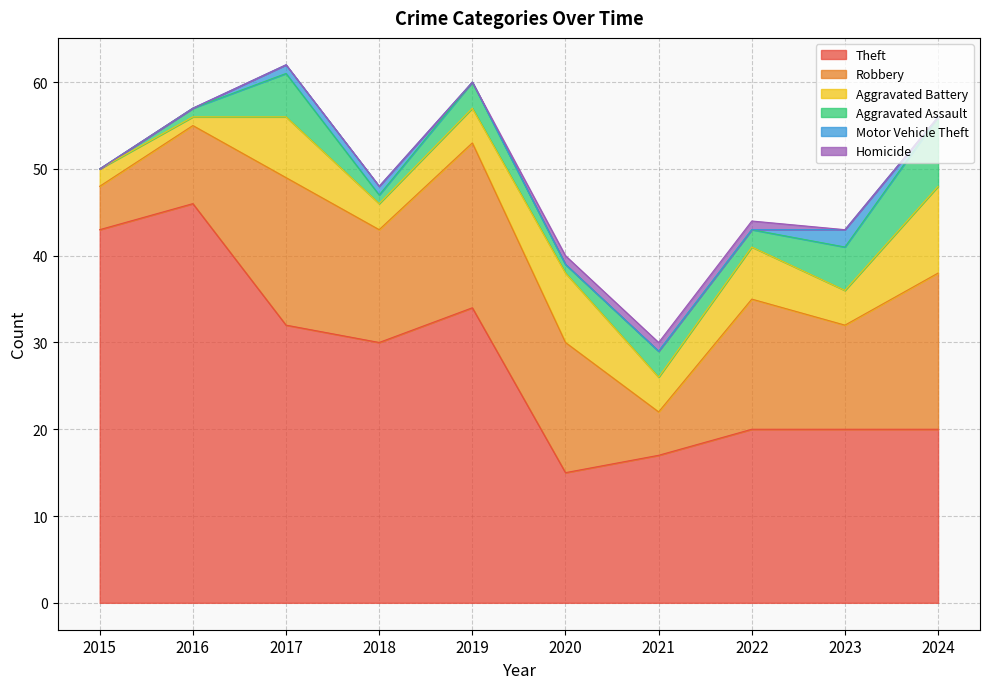

Reading left to right, what are all the values shown in this chart?

Theft: 2015=43	2016=46	2017=32	2018=30	2019=34	2020=15	2021=17	2022=20	2023=20	2024=20
Robbery: 2015=5	2016=9	2017=17	2018=13	2019=19	2020=15	2021=5	2022=15	2023=12	2024=18
Aggravated Battery: 2015=2	2016=1	2017=7	2018=3	2019=4	2020=8	2021=4	2022=6	2023=4	2024=10
Aggravated Assault: 2015=0	2016=1	2017=5	2018=1	2019=3	2020=1	2021=3	2022=2	2023=5	2024=8
Motor Vehicle Theft: 2015=0	2016=0	2017=1	2018=1	2019=0	2020=0	2021=0	2022=0	2023=2	2024=0
Homicide: 2015=0	2016=0	2017=0	2018=0	2019=0	2020=1	2021=1	2022=1	2023=0	2024=0